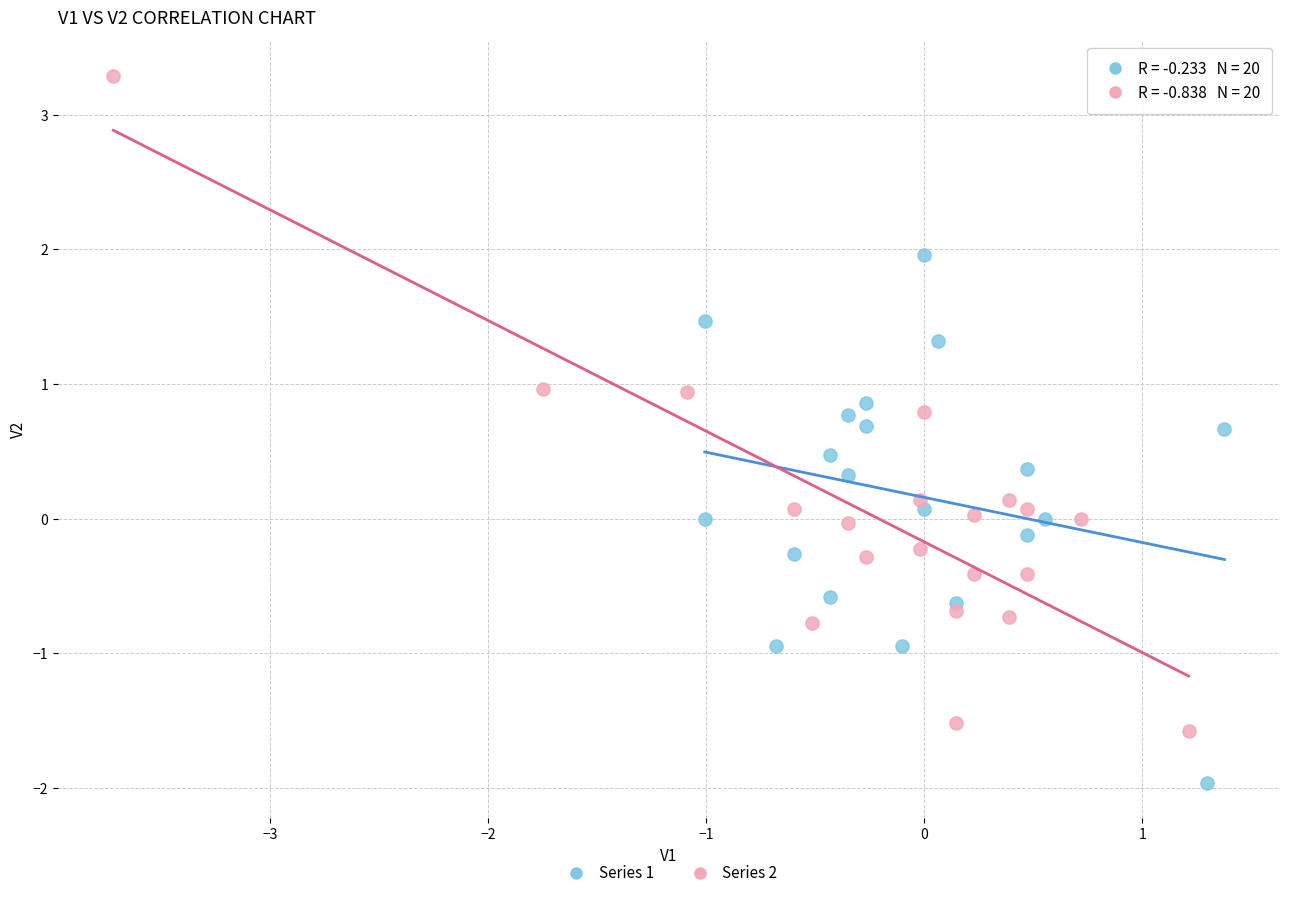

Which series contains the highest Y value?

Series 2